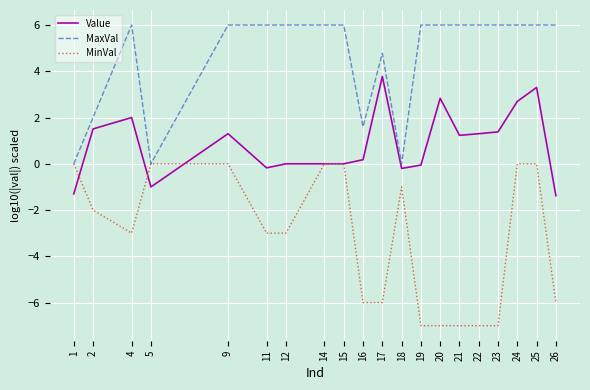

List the series in order of their peak value, lowest first.

MinVal, Value, MaxVal